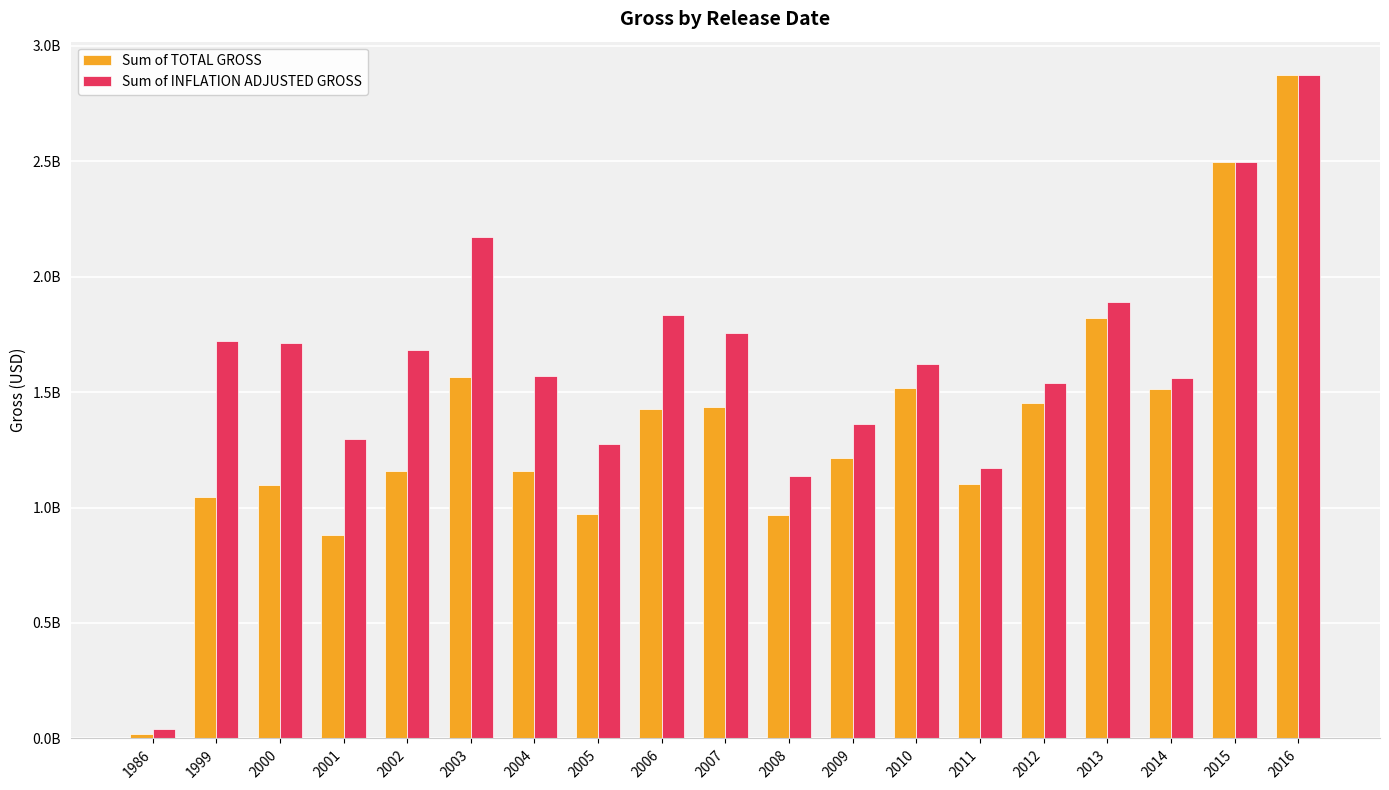

Are the bars horizontal?

No